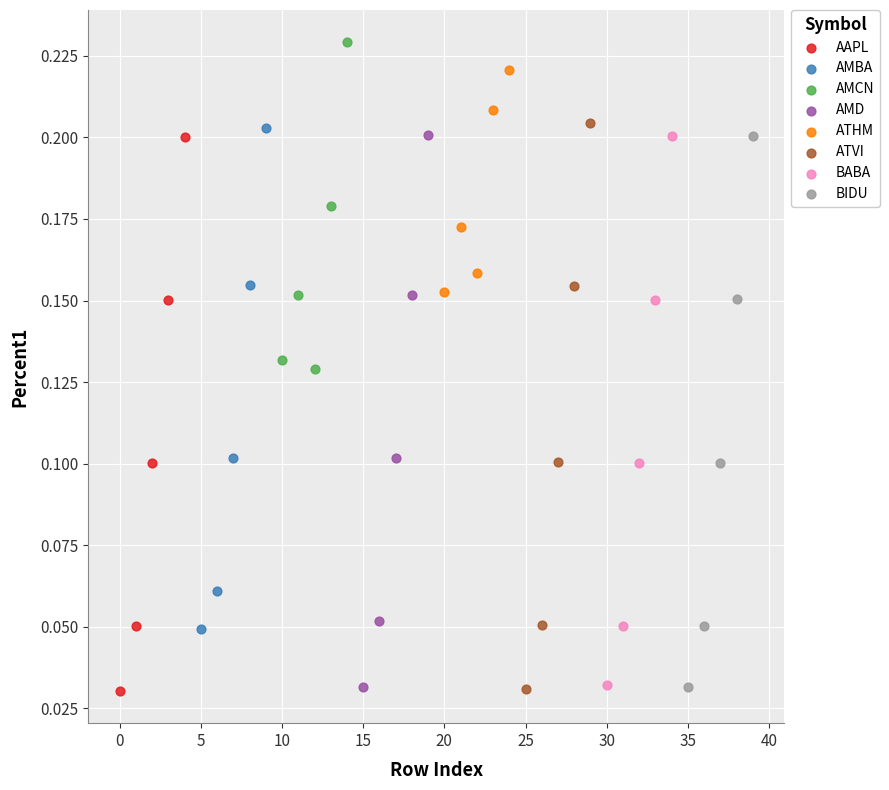

Which series has the largest Y range (max minus min)?

ATVI